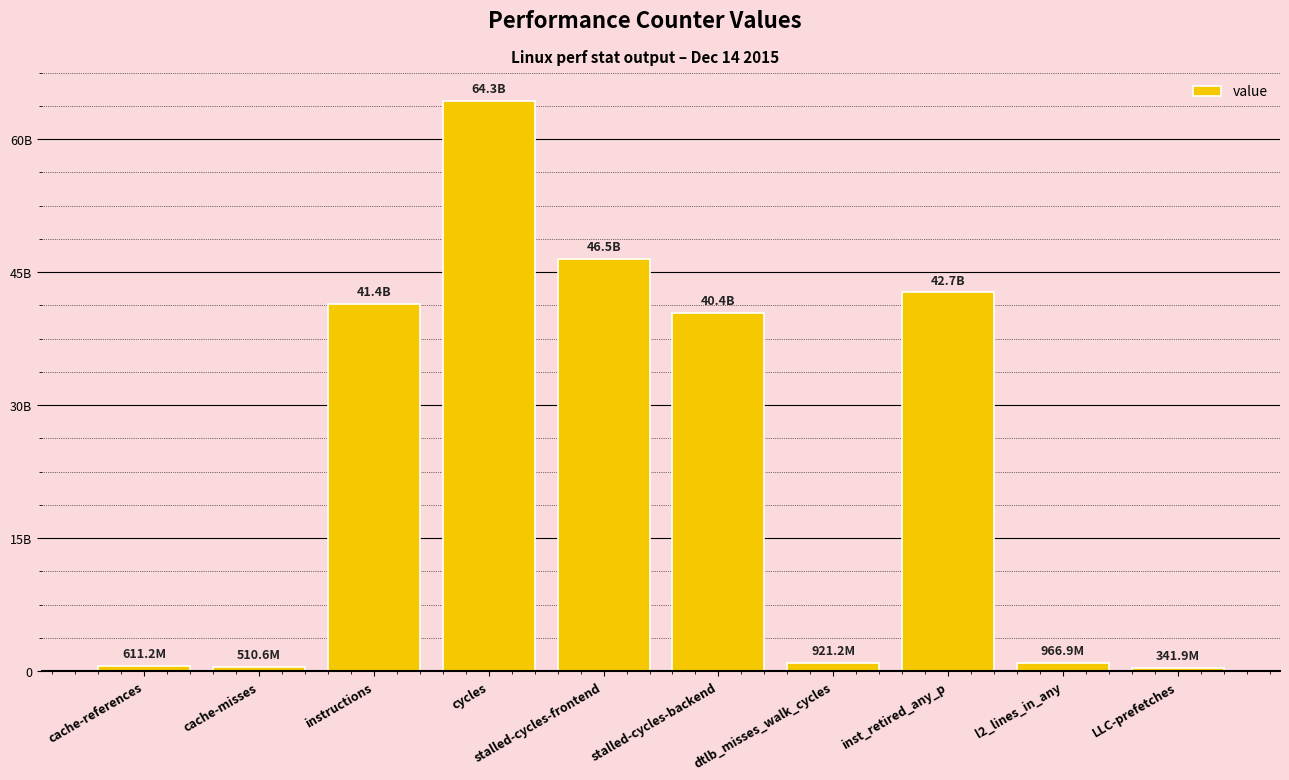

Are the bars horizontal?

No